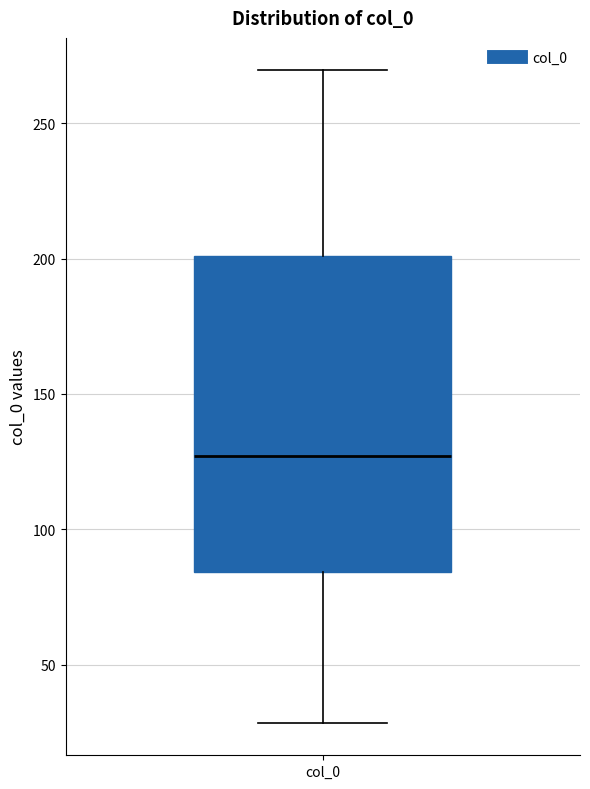

Where does the upper whisker of the box for col_0 end on the y-axis? The values are not printed on the chart, so give them approximately, as read against the axis.

270